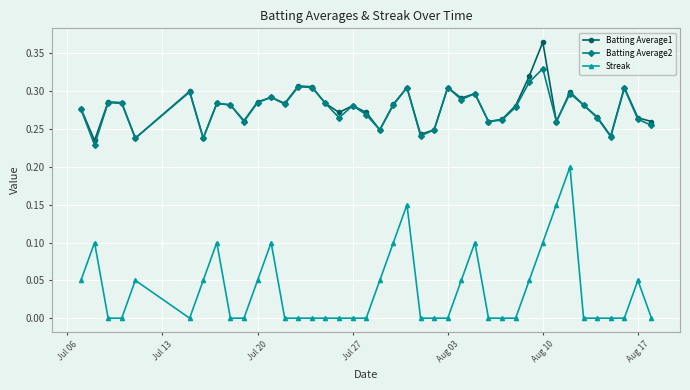

Which series has the widest spread of values?

Streak